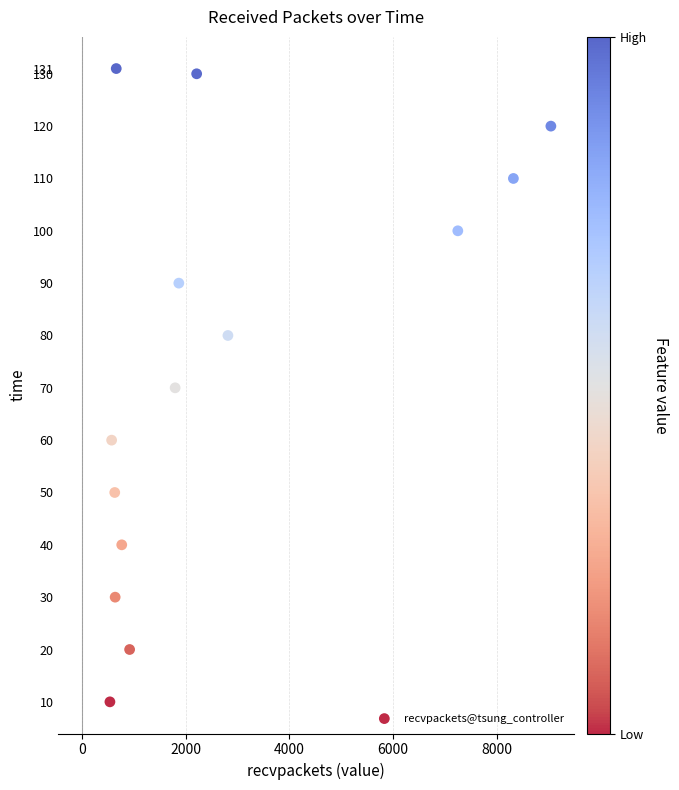

What is the range of Y values (max minus min)?

121